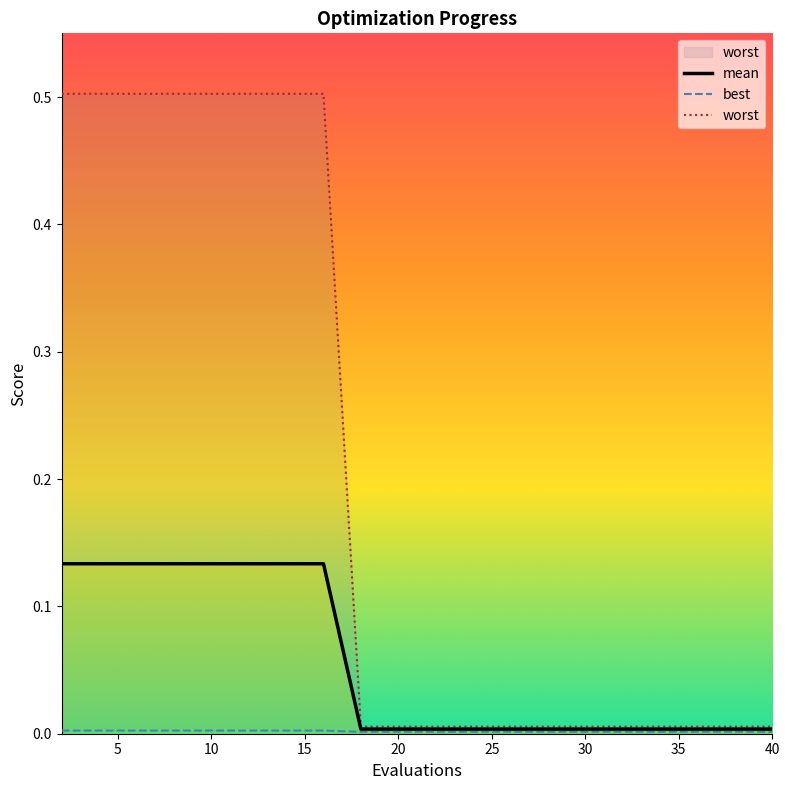

At which category is the sum across all series the highest?

2